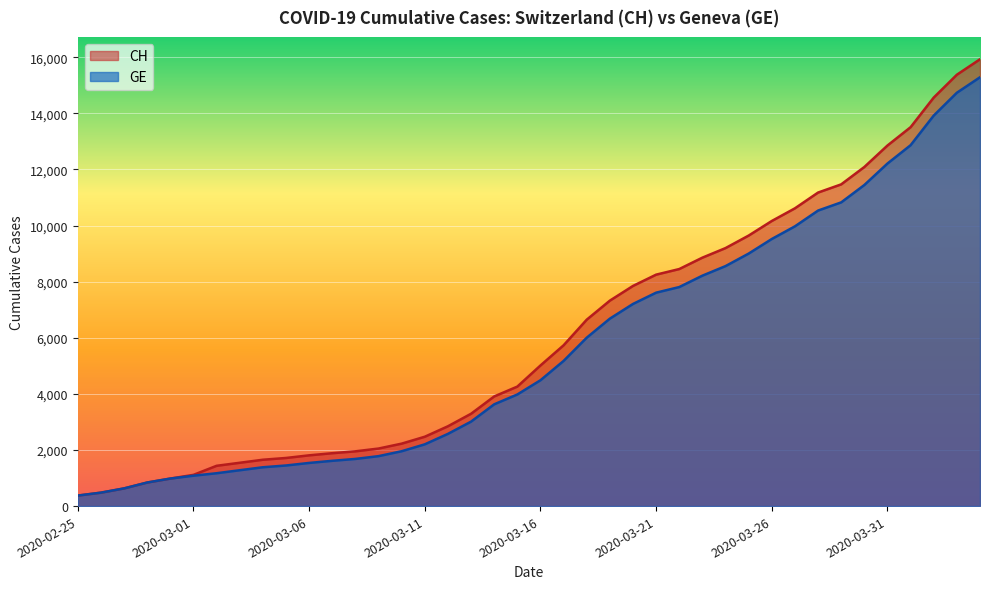

What is the approximate value of GE at 2020-03-22?

7807